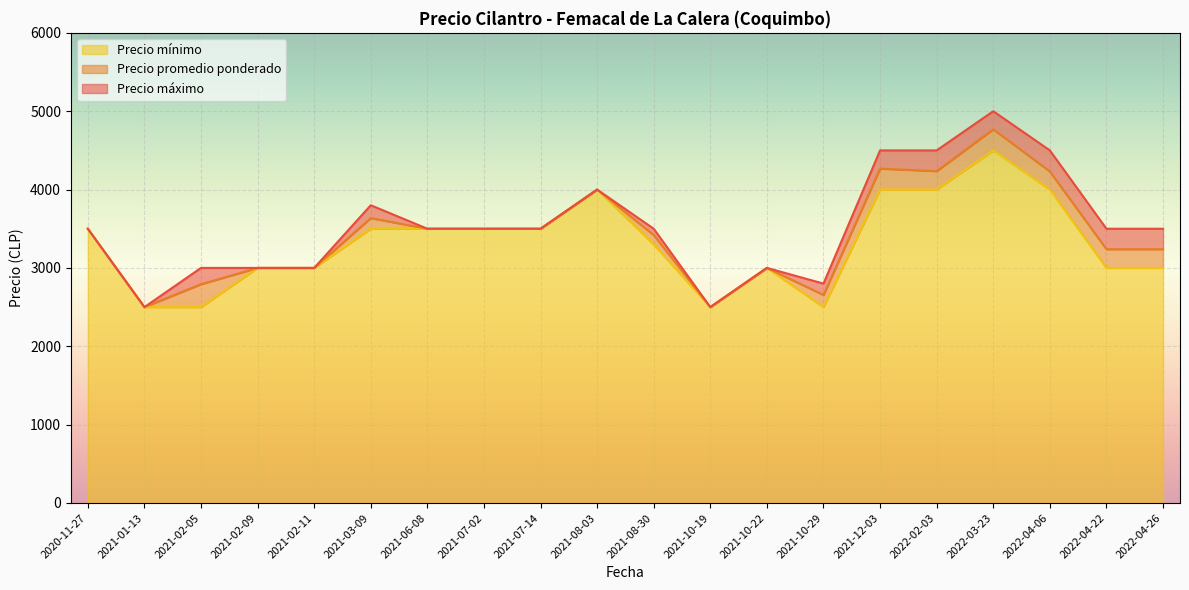

What is the maximum value for Precio máximo?

5000